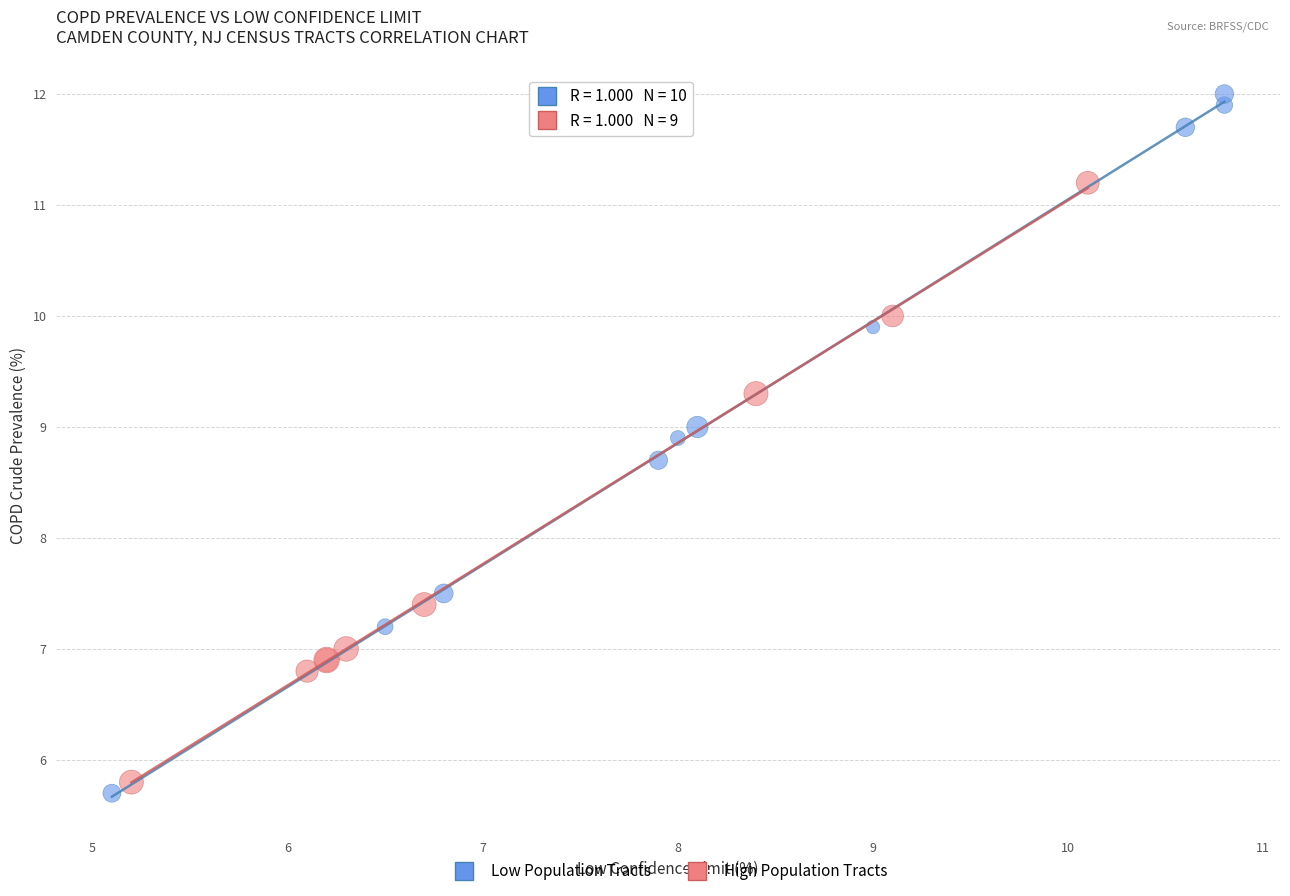

What are all the series names shown in the legend?

Low Population Tracts, High Population Tracts